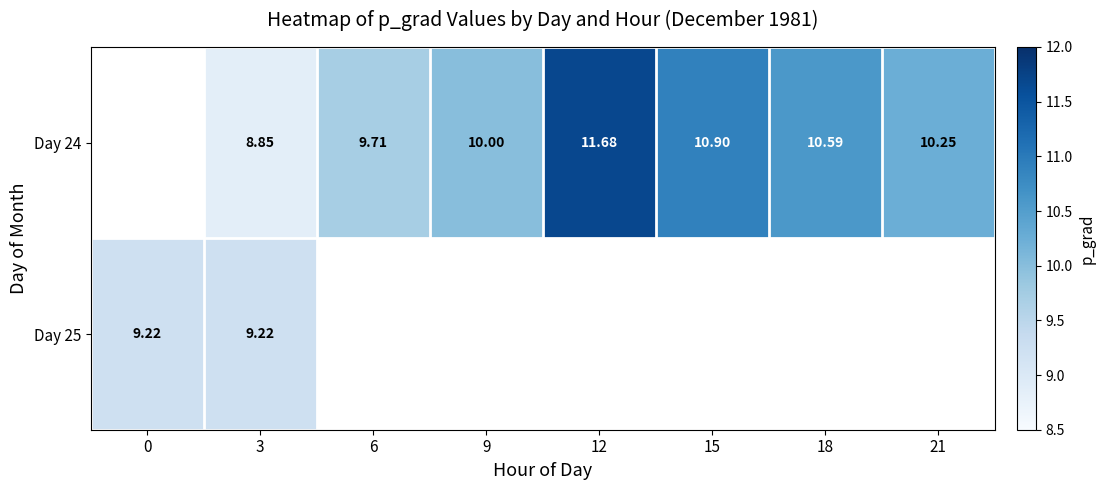

What is the sum of the Day 24 values at 3 and 21?

19.1